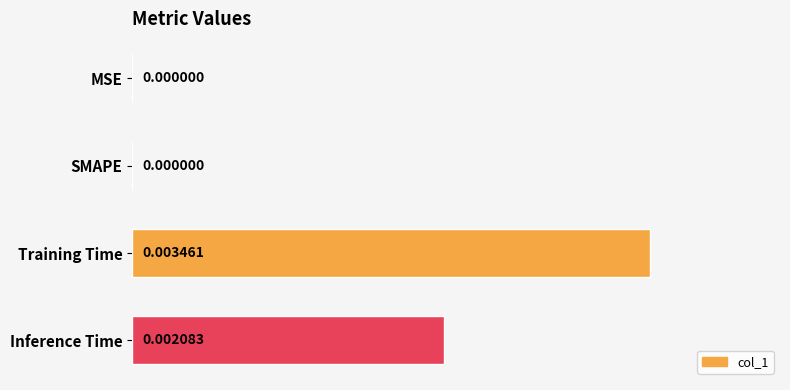

Which has a higher value, Training Time or SMAPE?

Training Time